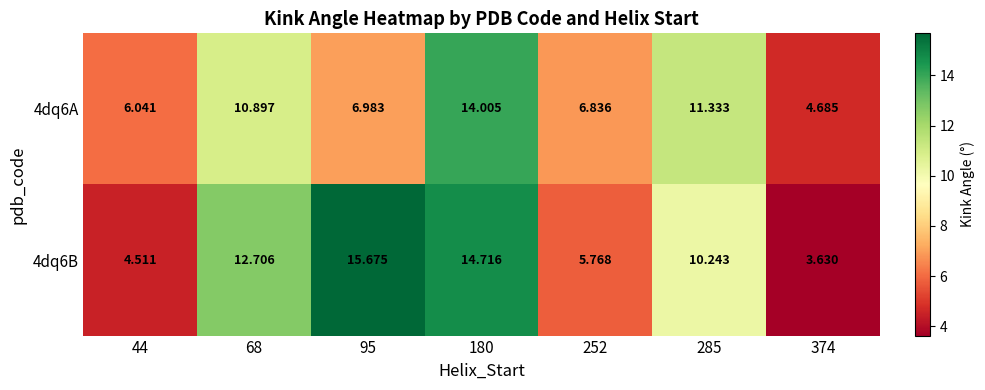

Is the value of 4dq6A at 44 greater than the value of 4dq6B at 180?

No